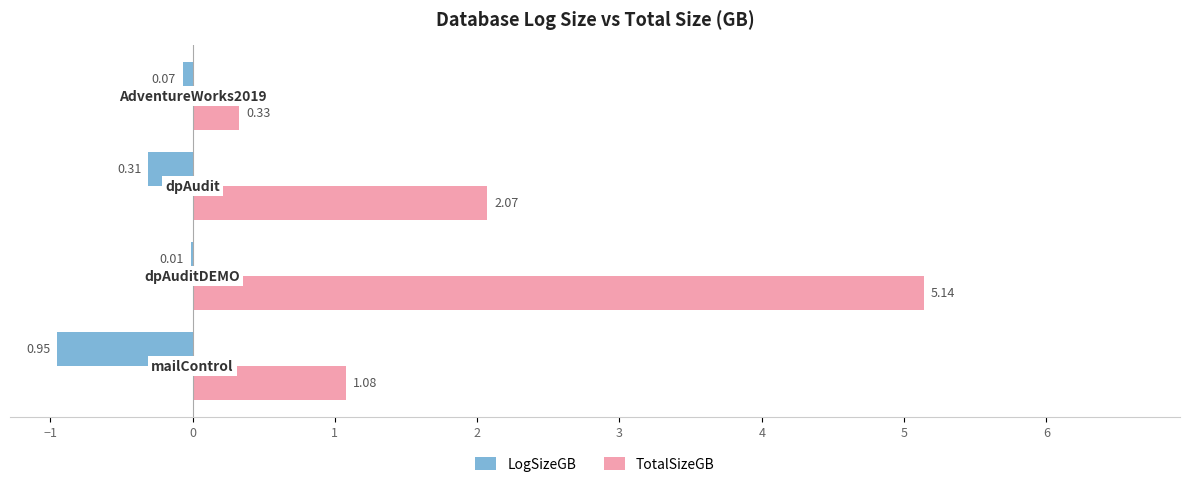

Which series has the largest total across all categories?

TotalSizeGB